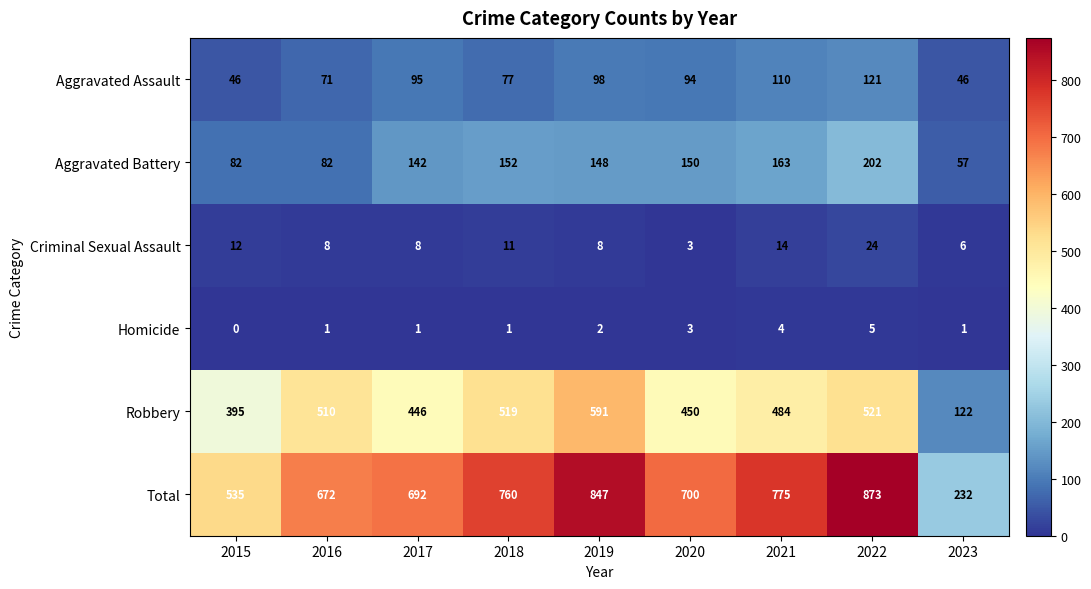

Which series has the largest total across all categories?

Total